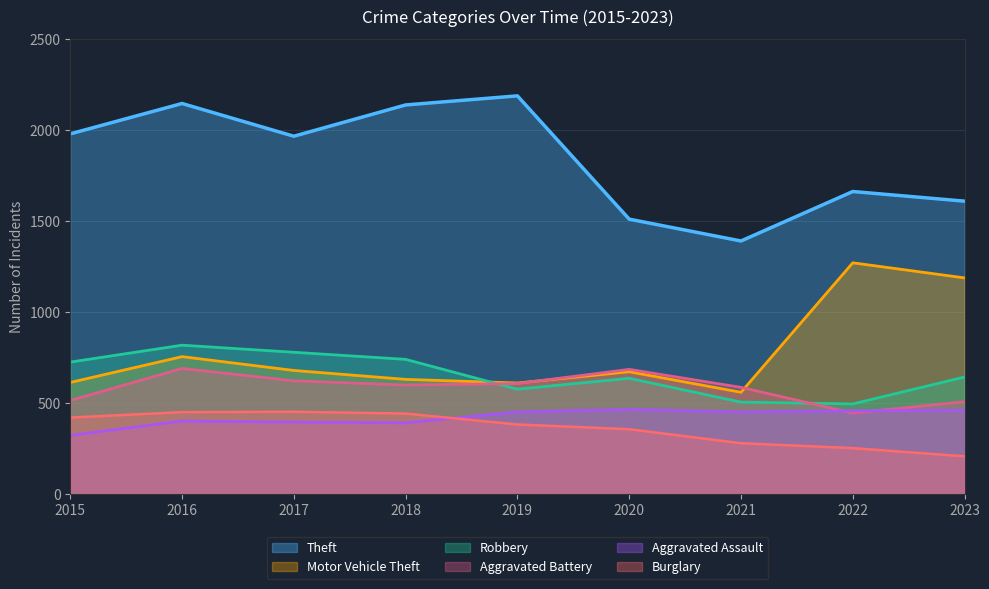

What is the total value across all series at 2020?

4331